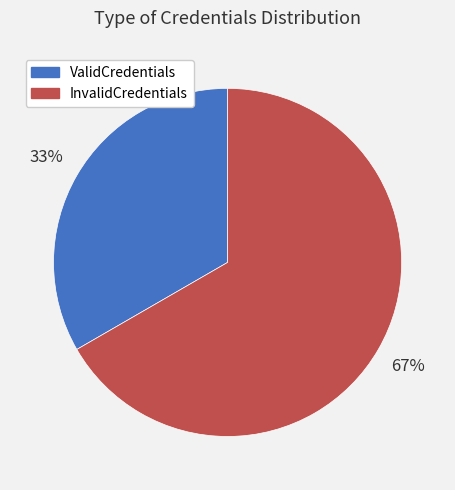

Which category has the biggest portion of the pie?

InvalidCredentials